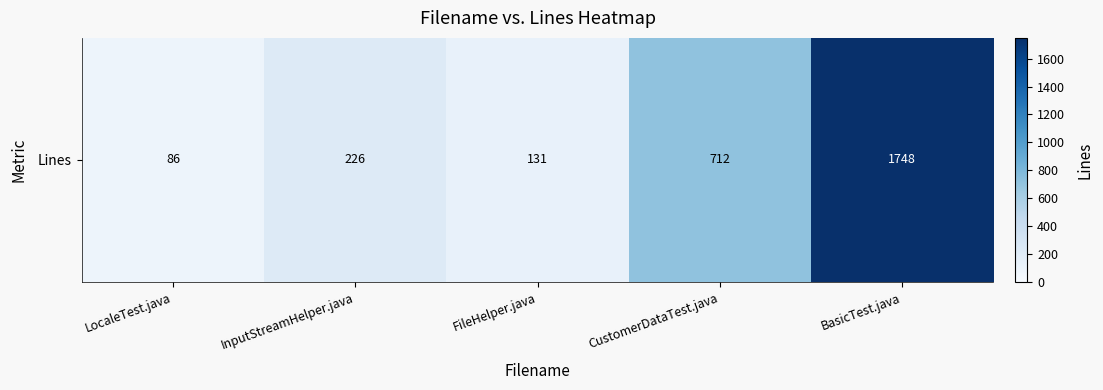

What is the maximum value shown in the chart?

1748